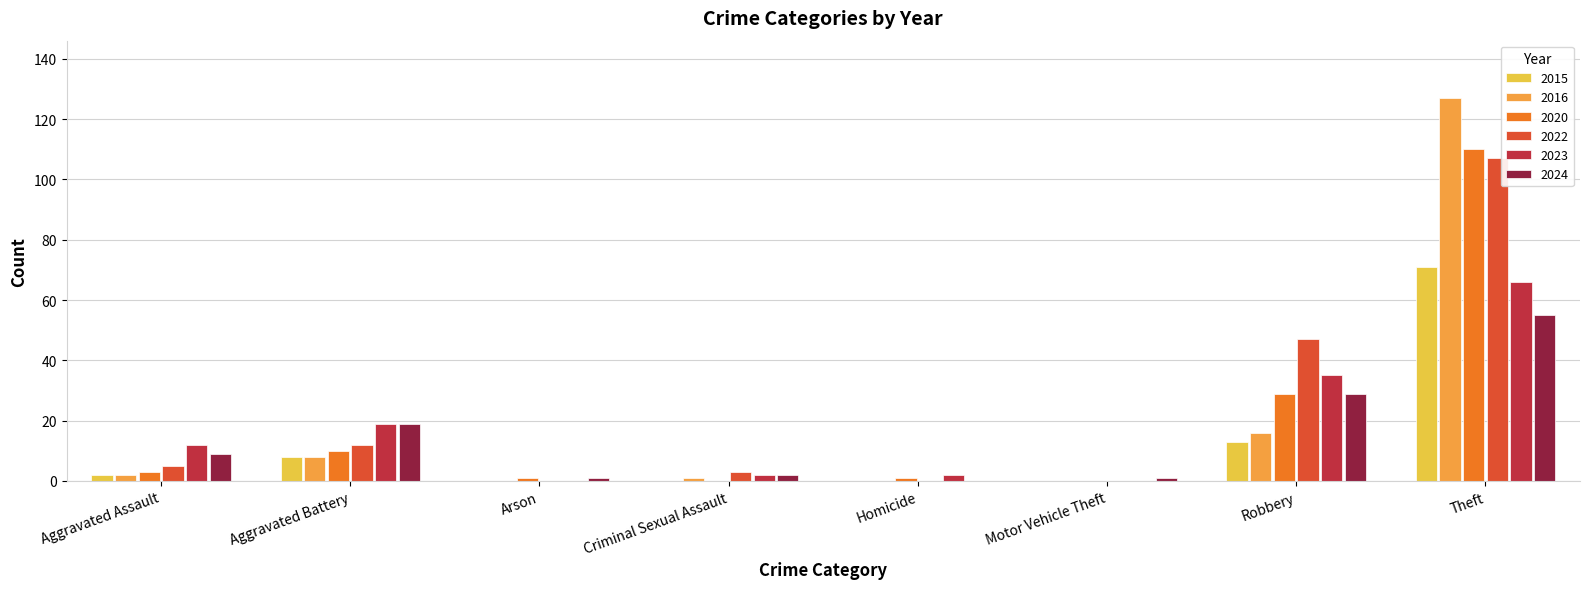

At which category is the sum across all series the highest?

Theft